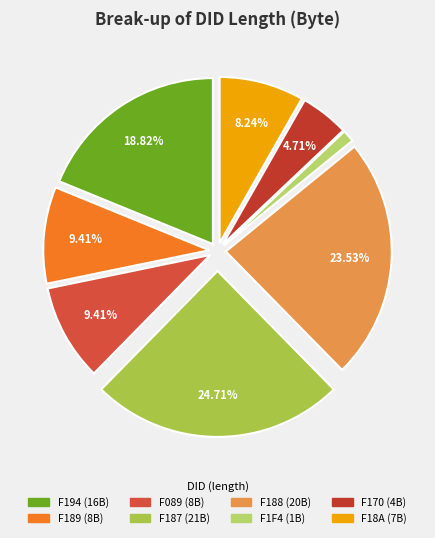

True or false: F170 accounts for 17% of the total.

False